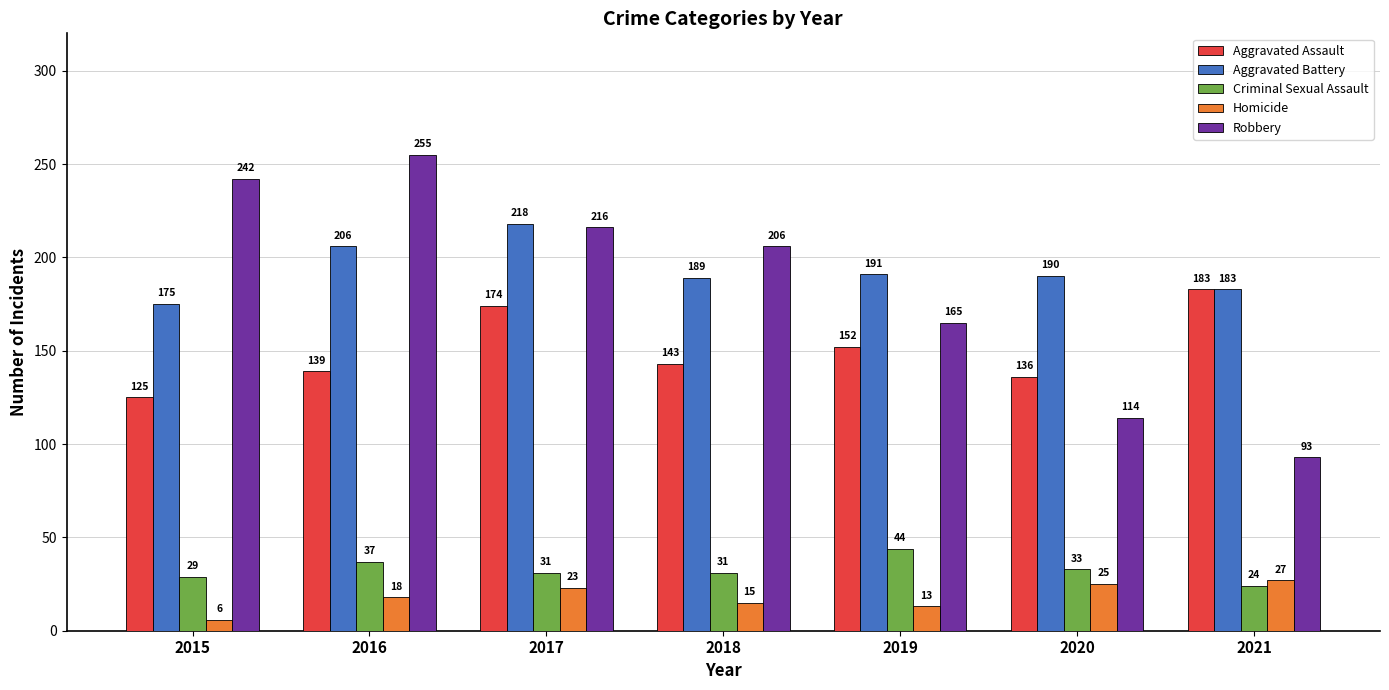

Read the Homicide value at 2015, to the nearest 10.

10